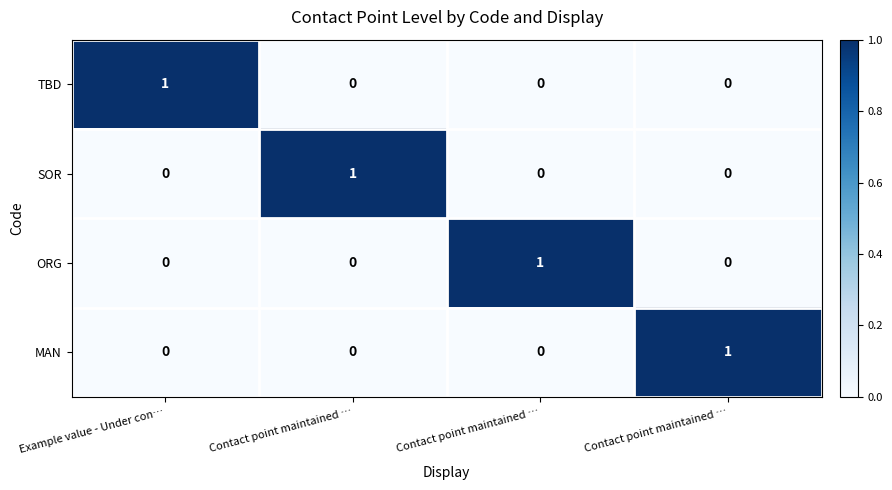

Reading right to left, what are all the values shown in this chart?

TBD: Contact point maintained …=0	Contact point maintained …=0	Contact point maintained …=0	Example value - Under con…=1
SOR: Contact point maintained …=0	Contact point maintained …=0	Contact point maintained …=1	Example value - Under con…=0
ORG: Contact point maintained …=0	Contact point maintained …=1	Contact point maintained …=0	Example value - Under con…=0
MAN: Contact point maintained …=1	Contact point maintained …=0	Contact point maintained …=0	Example value - Under con…=0